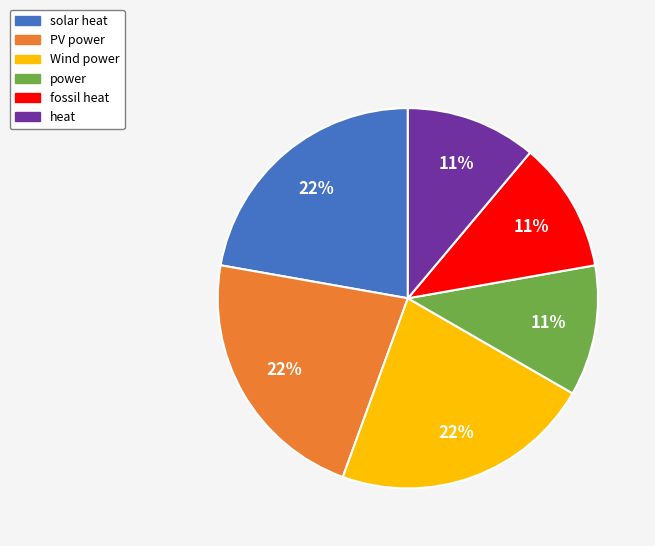

To the nearest percent, what portion does solar heat represent?

22%